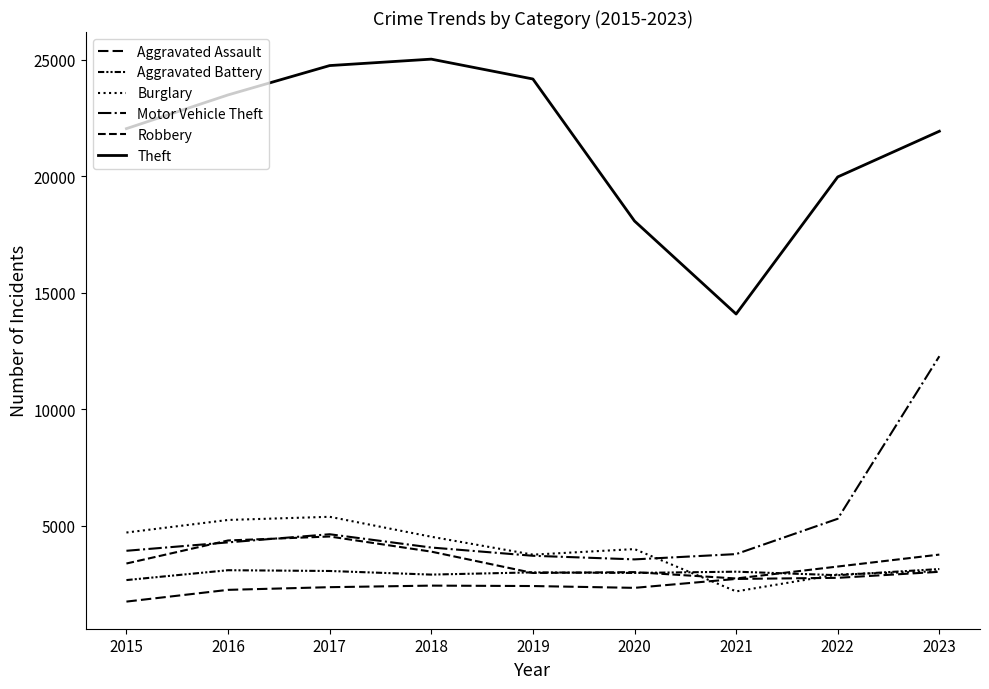

How many interior local valleys does the Aggravated Battery series have?

3